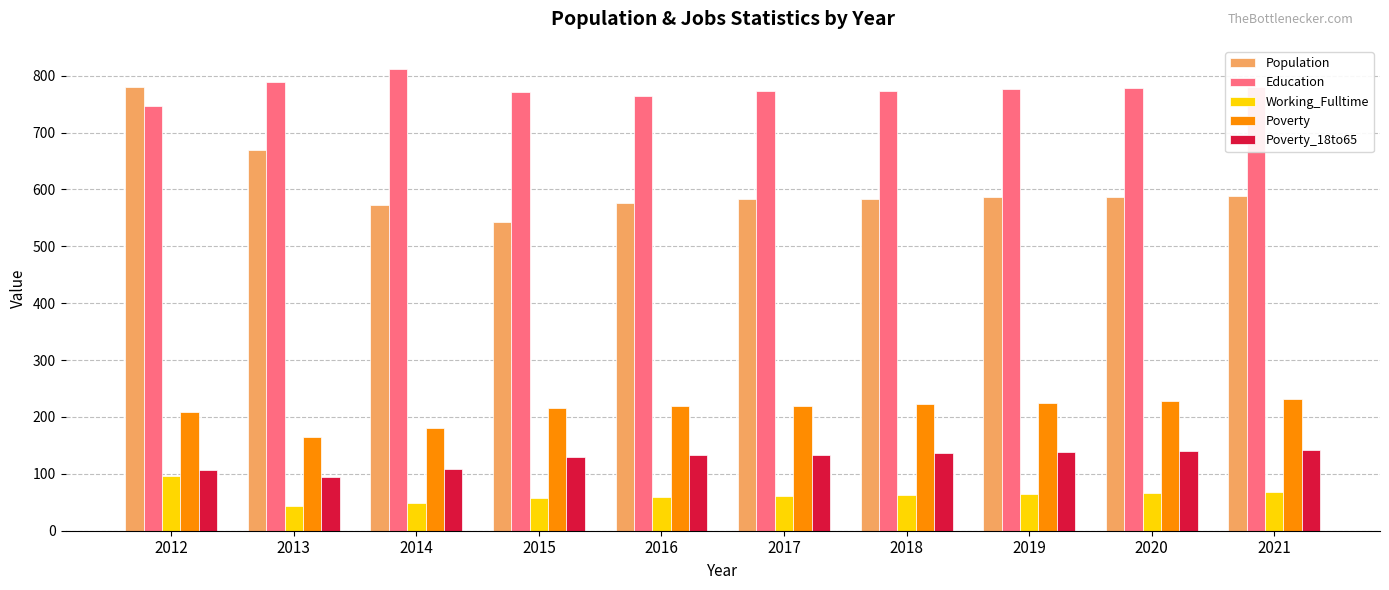

At which label does Population reach its minimum?

2015